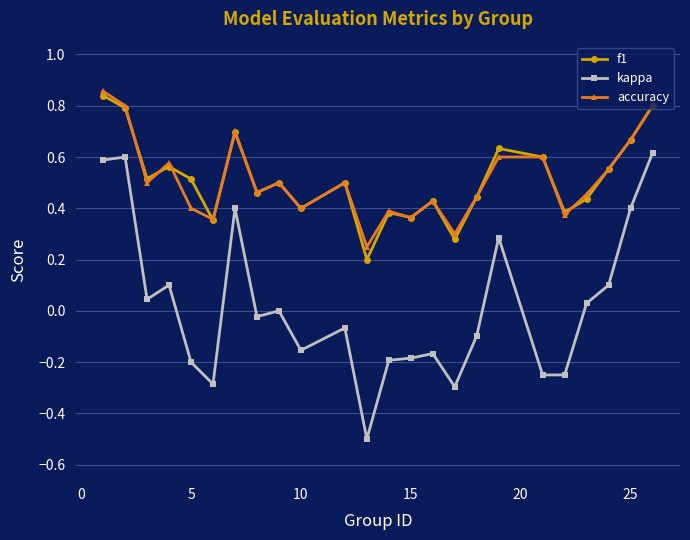

Count the accuracy values in the range 0 to 1.

24